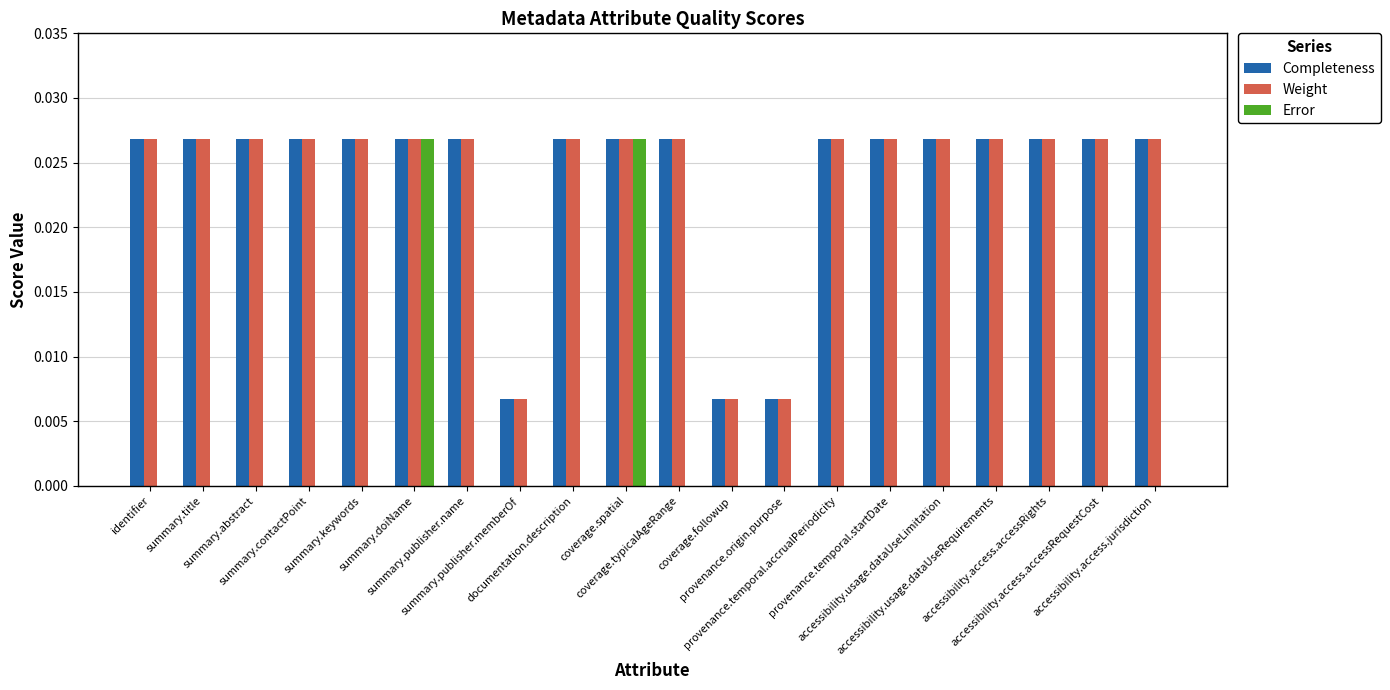

Is the value of Weight at accessibility.access.accessRequestCost greater than the value of Error at summary.title?

Yes